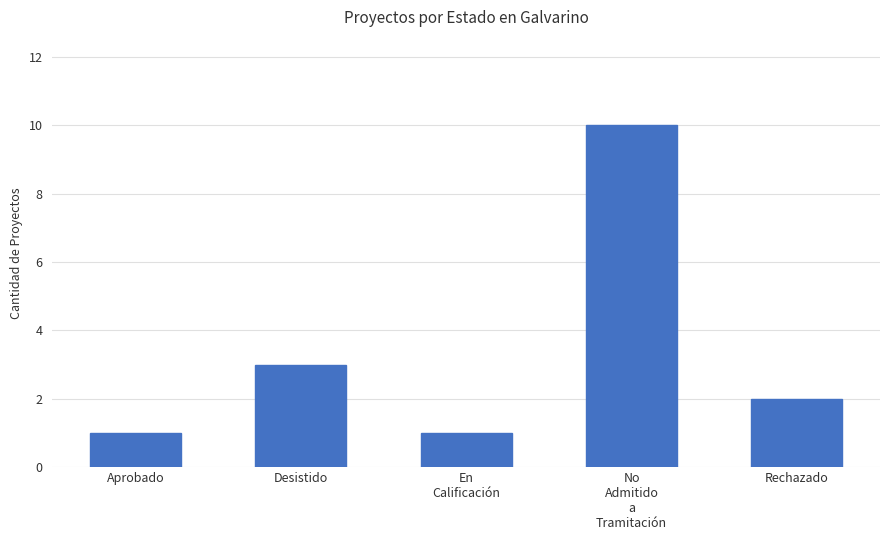

Reading left to right, transcribe all the data shown in this chart.

Aprobado=1	Desistido=3	En
Calificación=1	No
Admitido
a
Tramitación=10	Rechazado=2